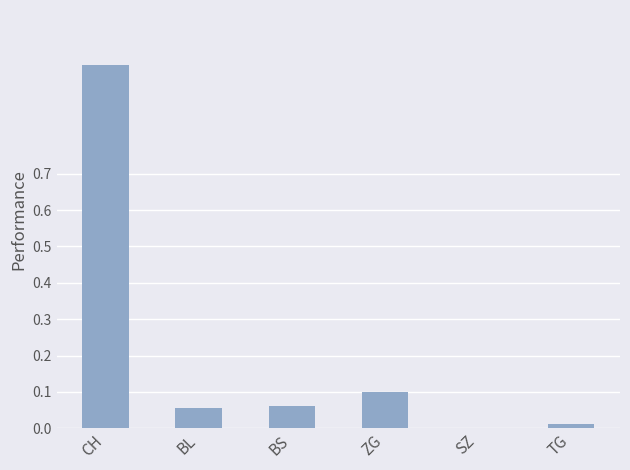

Between ZG and SZ, which is larger?

ZG